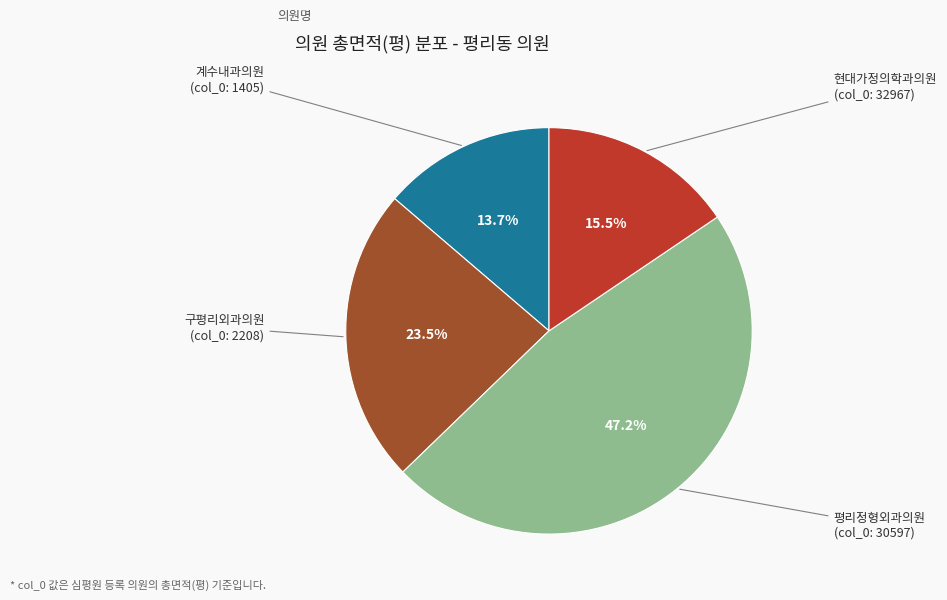

Is there a majority slice in this chart?

No